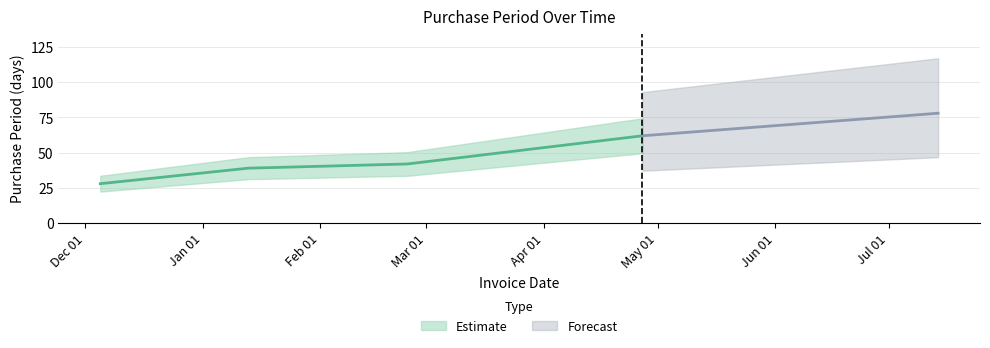

What is the change in value from 2017-01-13 to 2017-04-27?

+23